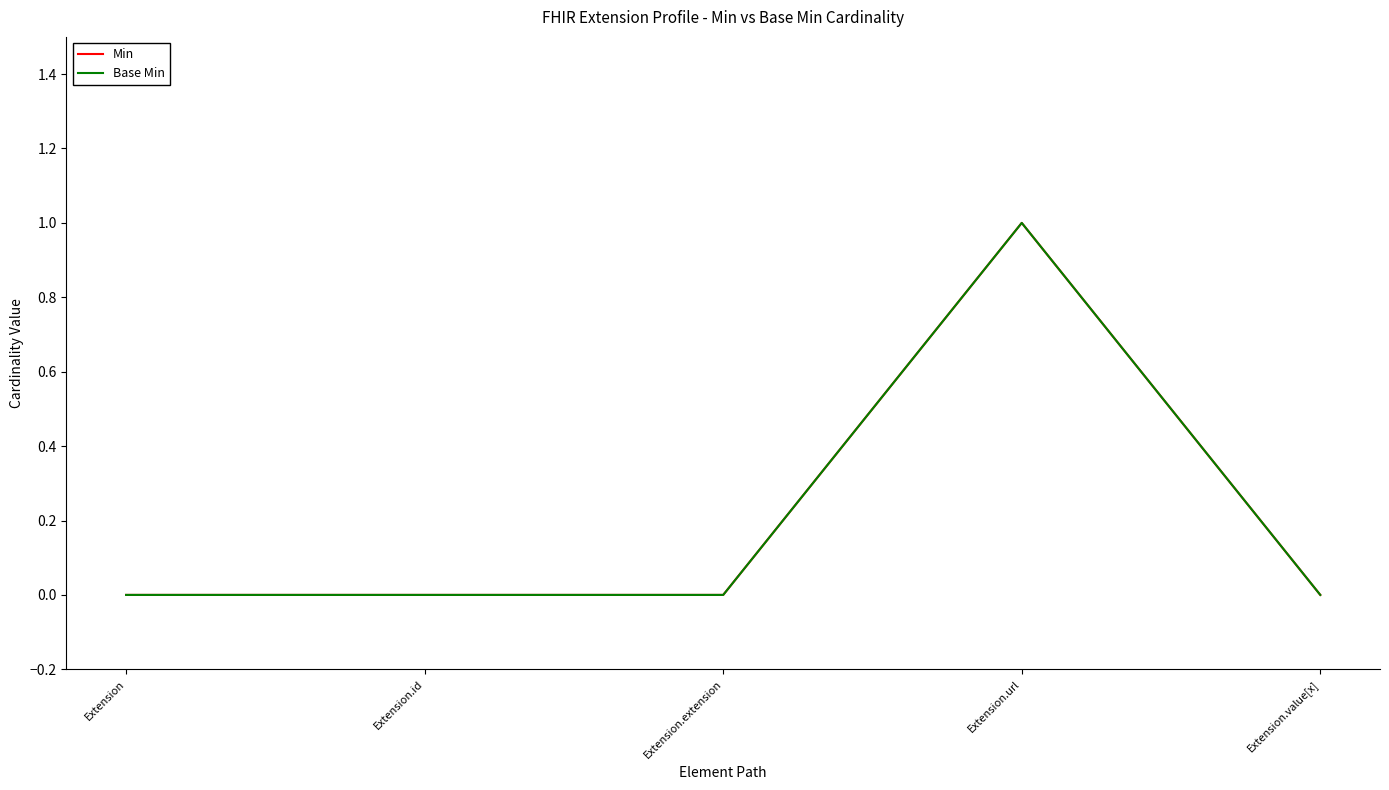

Does the chart display data point markers on the line(s)?

No